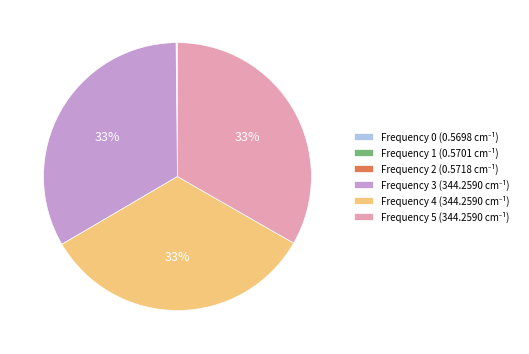

To the nearest percent, what is the average slice percentage?

17%